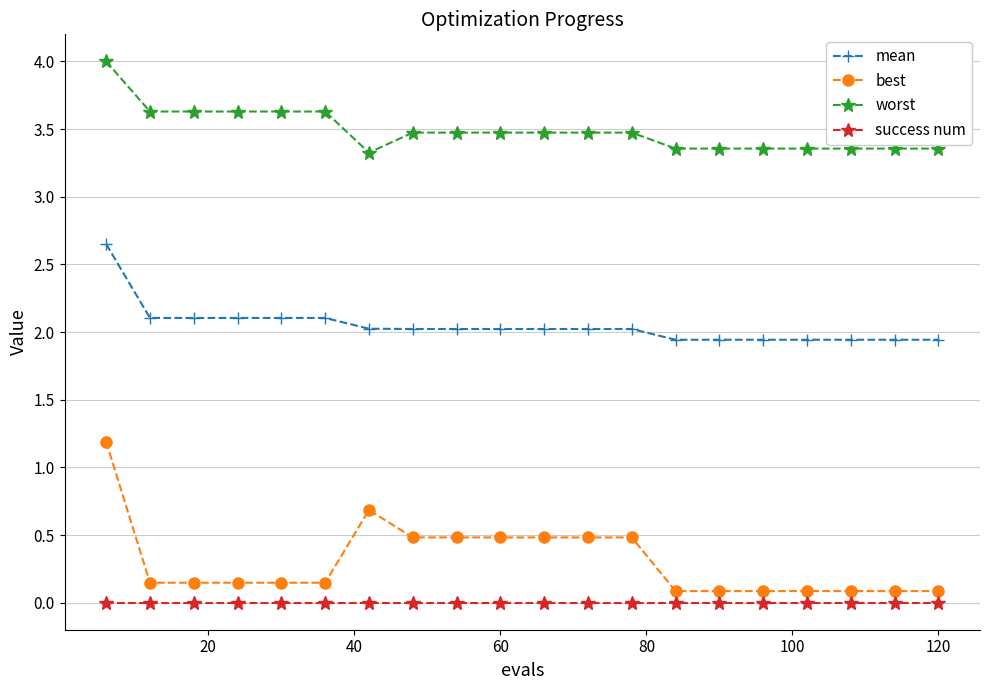

Which series has the largest total across all categories?

worst